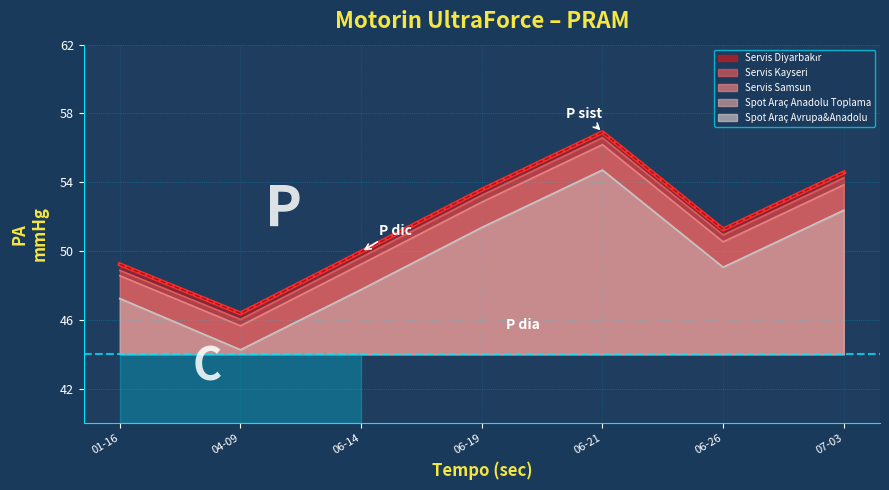

What is the difference between the Spot Araç Anadolu Toplama values at 06-19 and 07-03?

1.0